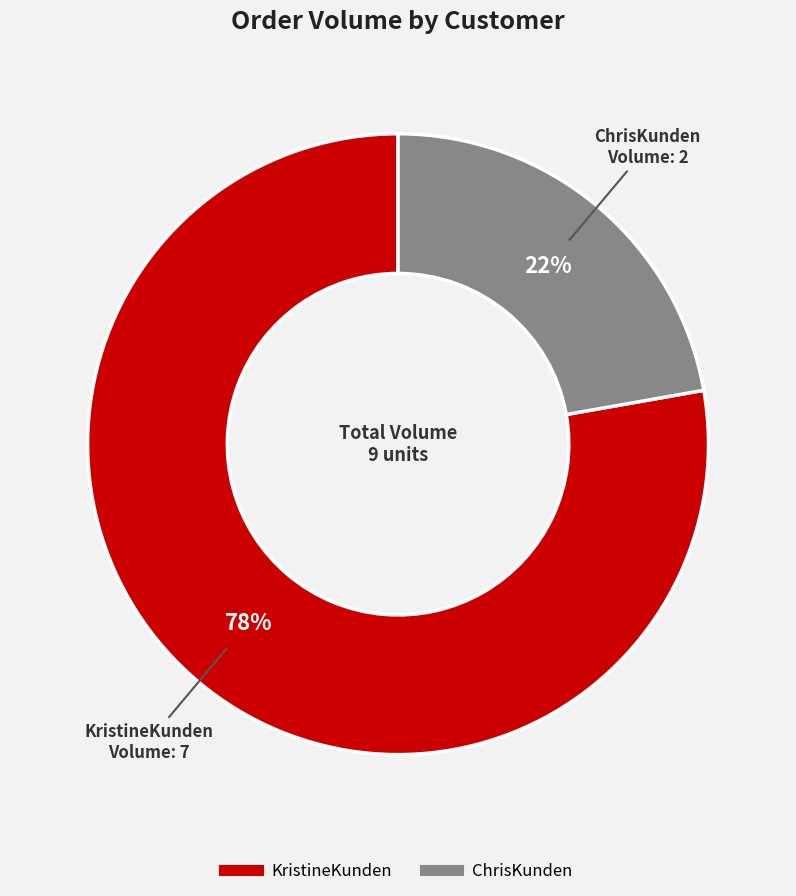

Is there a majority slice in this chart?

Yes